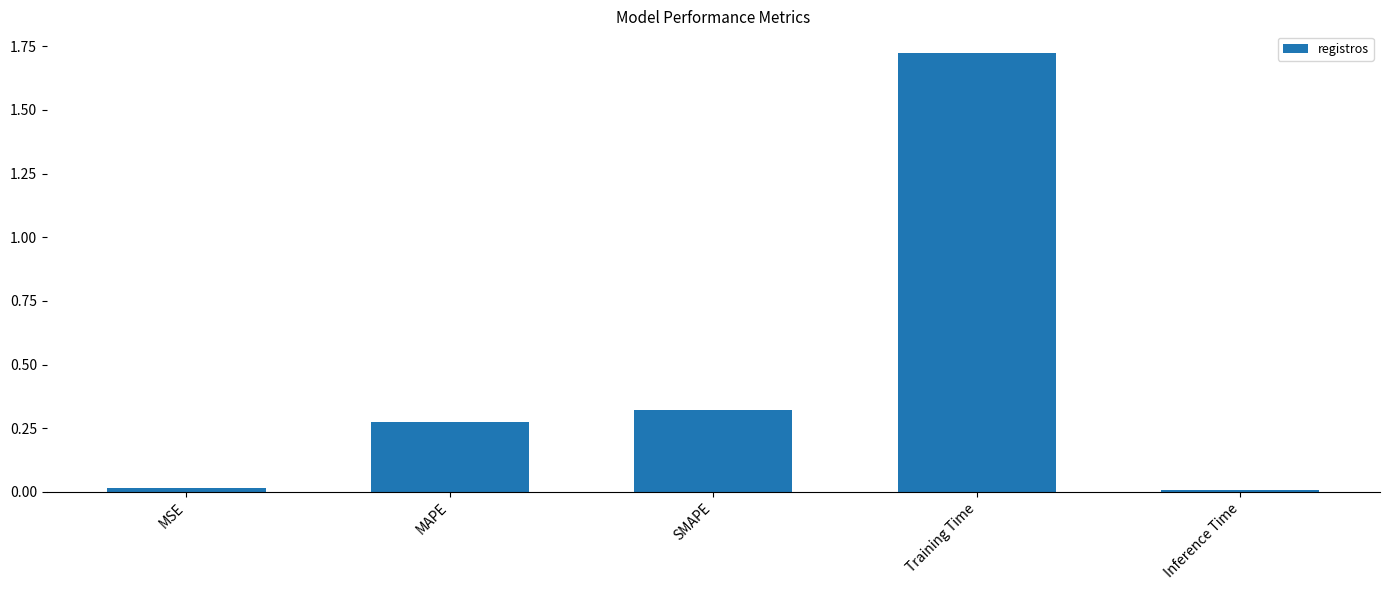

What is the sum of all values?

2.3